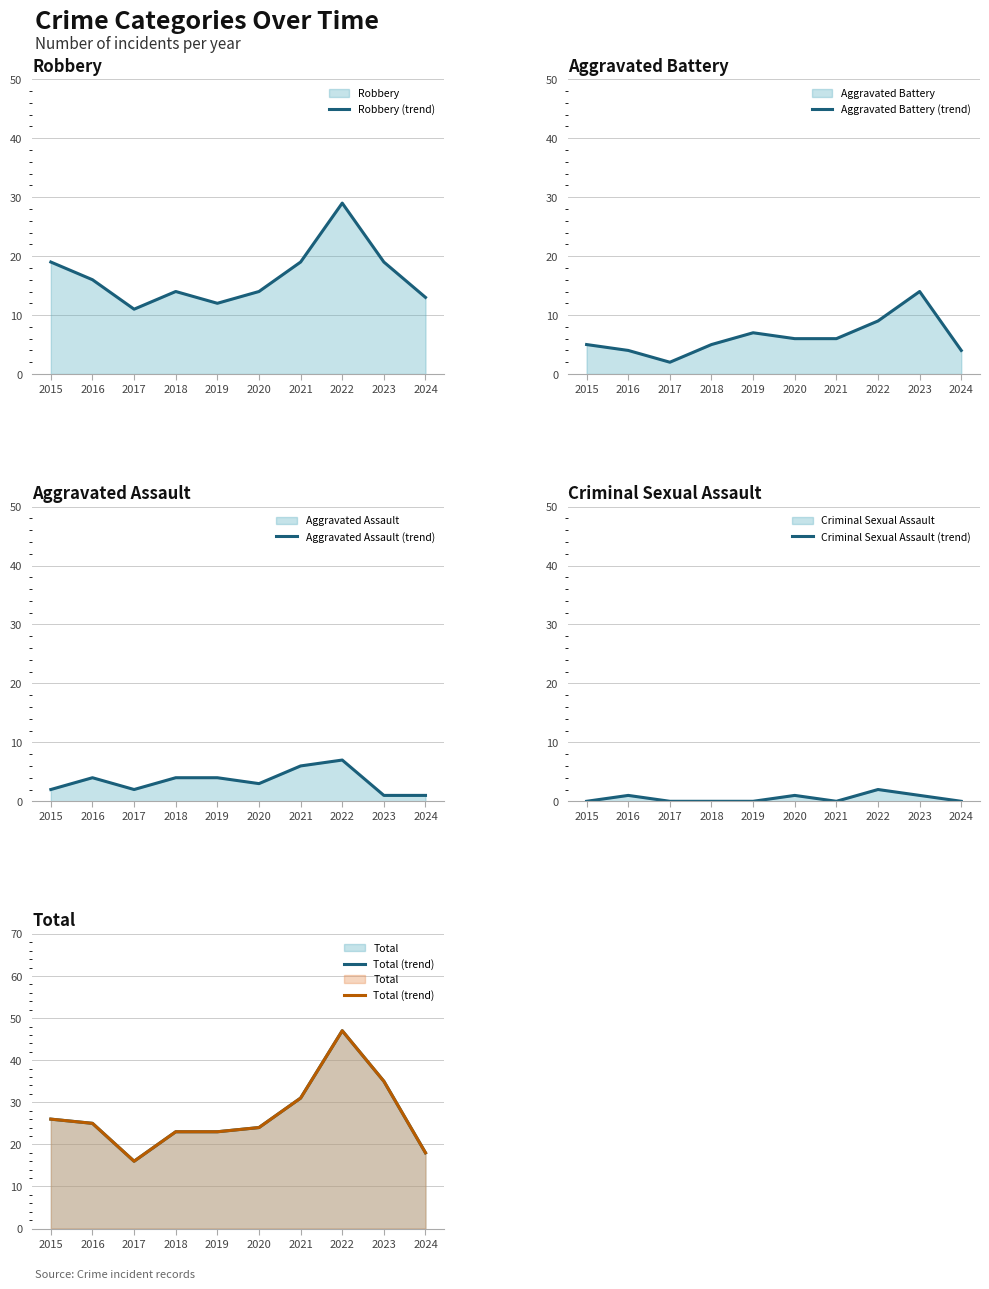

True or false: Criminal Sexual Assault (trend) and Total (trend) intersect in this chart.

False